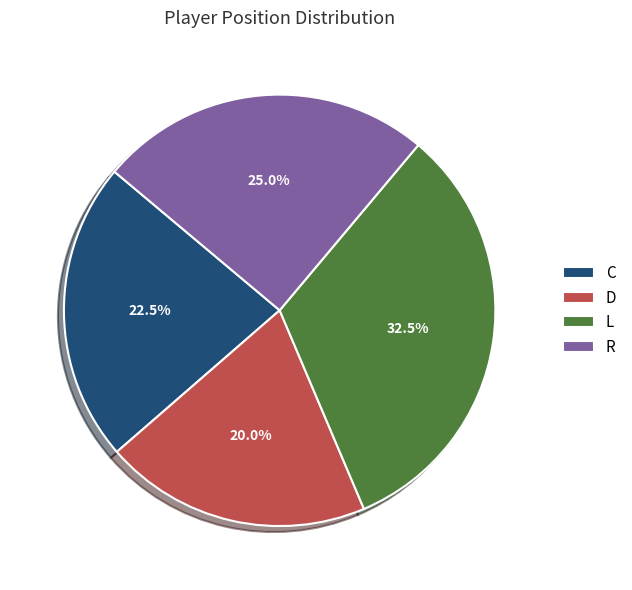

To the nearest percent, what percentage of the pie is R?

25%